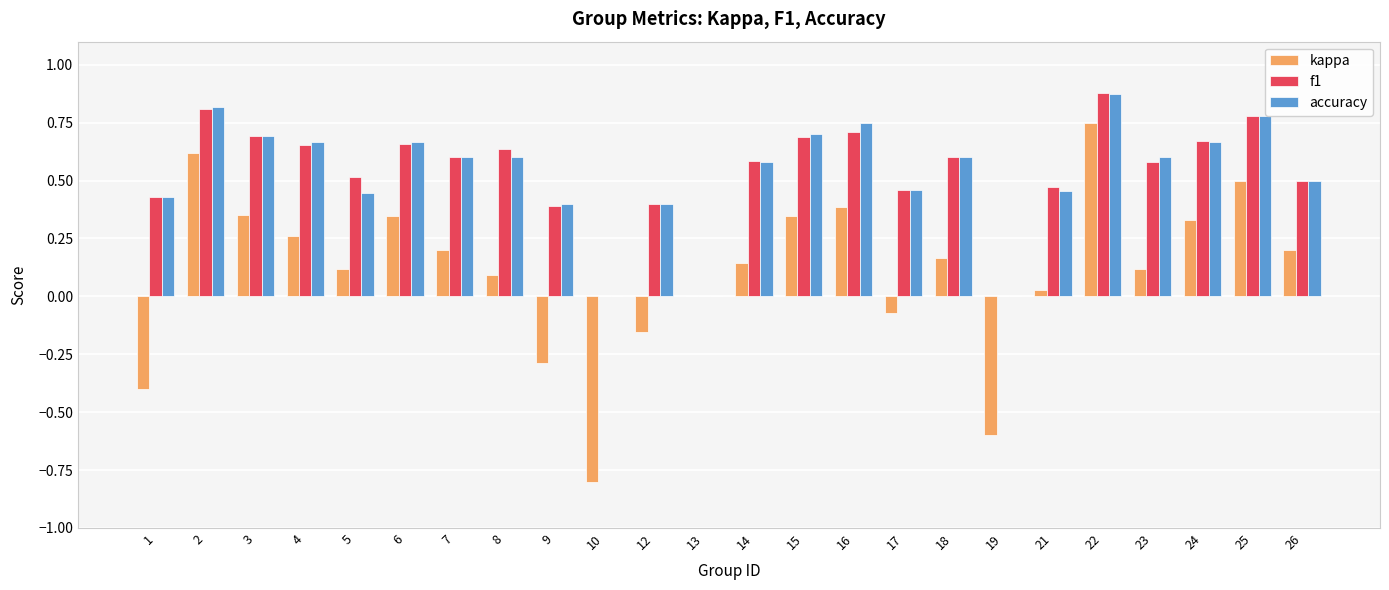

True or false: kappa has a value of -0.3 at 9.

True